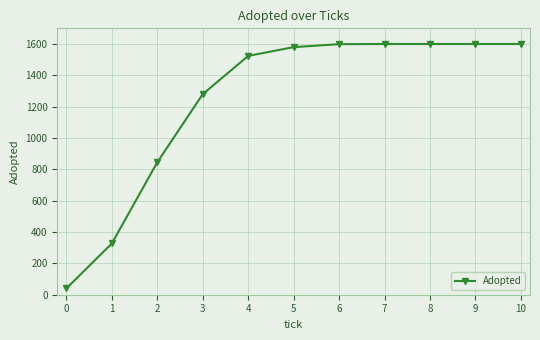

Approximately how many times larger is the value at 1 compared to 9?

0.2